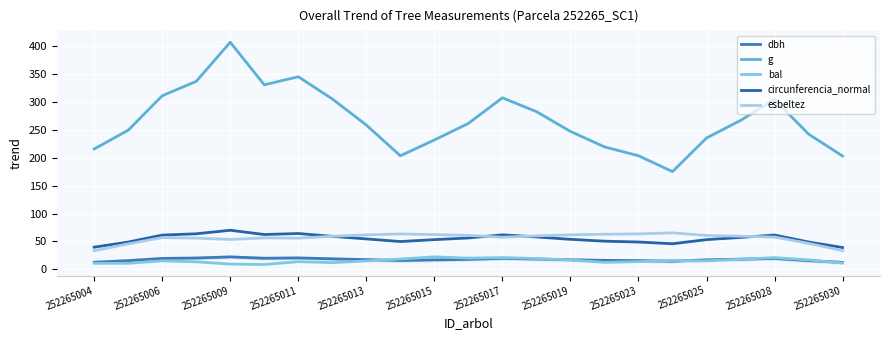

Where is the first local maximum for g?

252265009